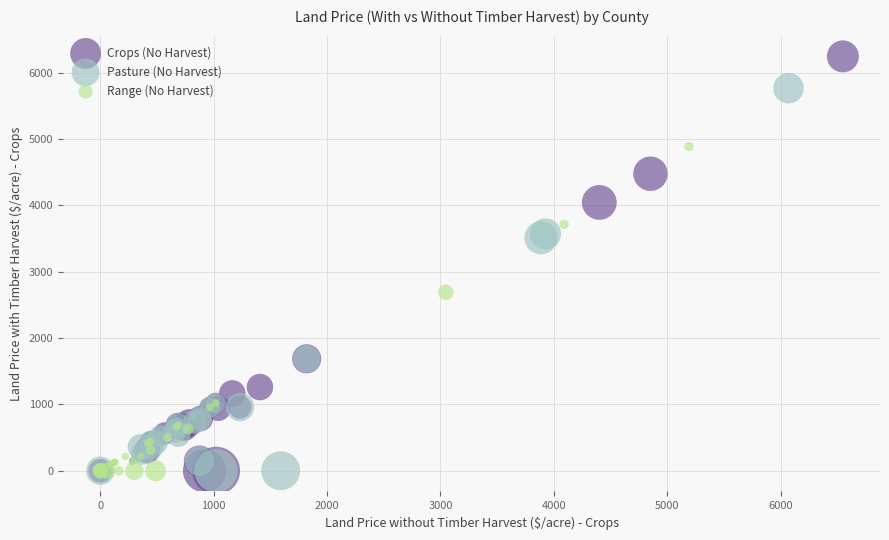

Which series contains the highest Y value?

Crops (No Harvest)